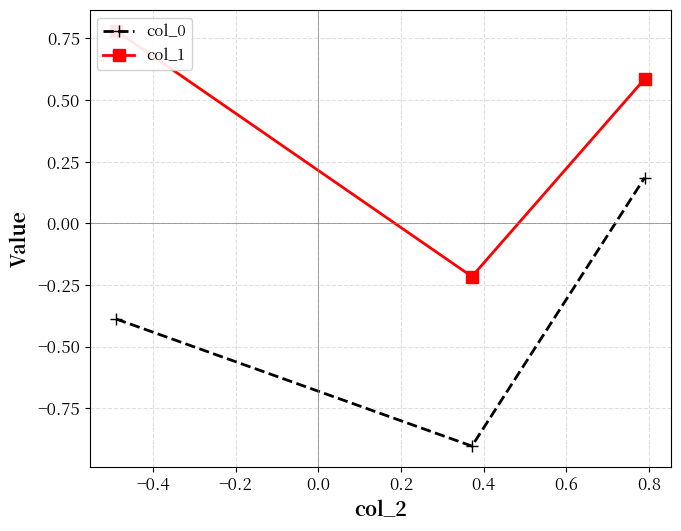

Which series has the widest spread of values?

col_0